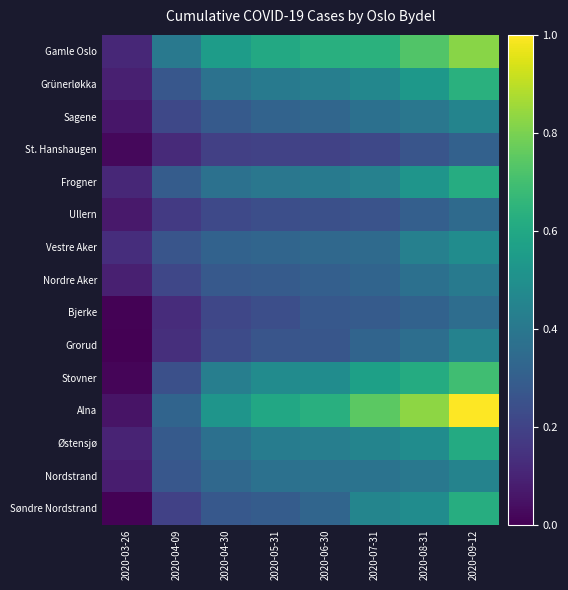

At 2020-03-26, list the series in order from largest to smallest.

Vestre Aker, Gamle Oslo, Frogner, Østensjø, Grünerløkka, Nordre Aker, Nordstrand, Ullern, Sagene, Alna, St. Hanshaugen, Stovner, Bjerke, Søndre Nordstrand, Grorud